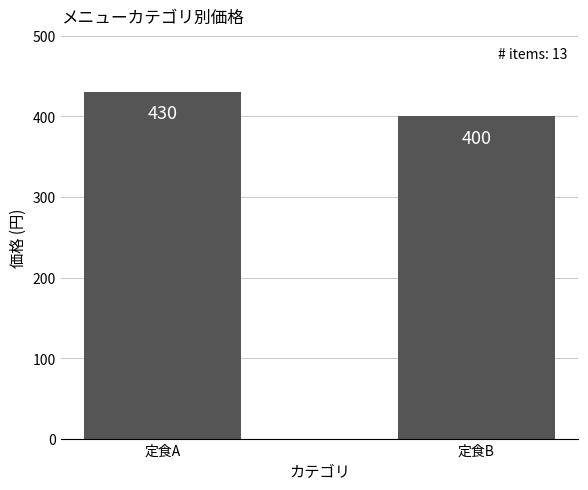

What value does the data have at 定食B, to the nearest 5?

400